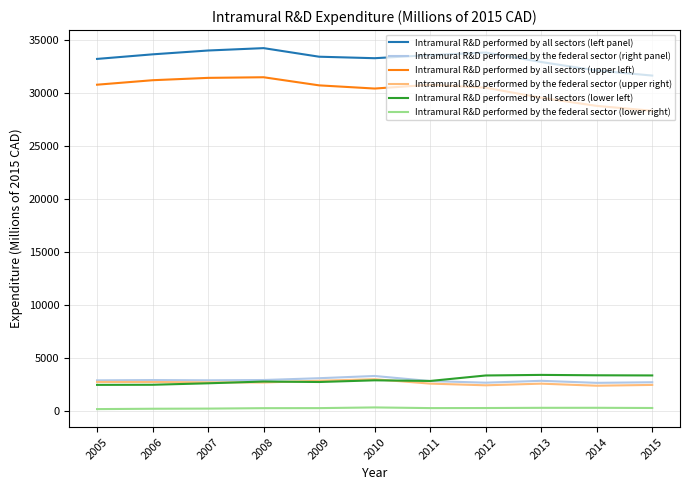

How many lines are shown in the chart?

6